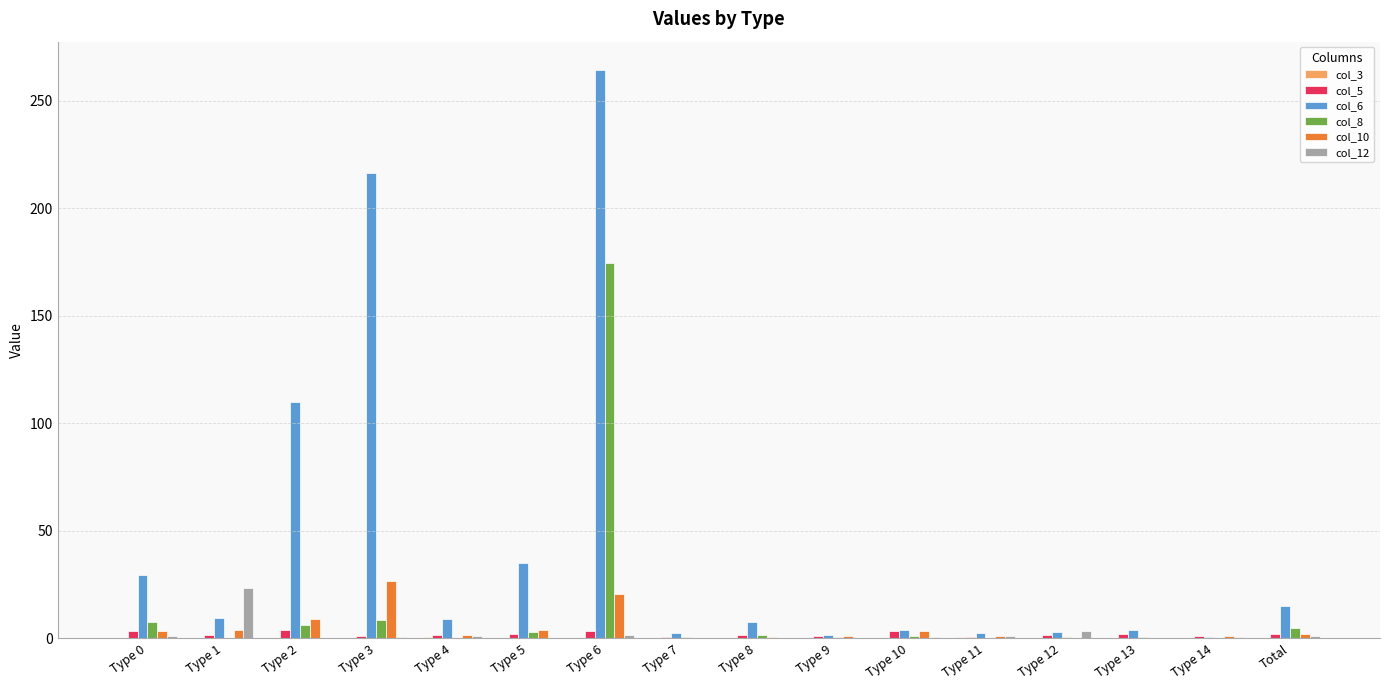

How many values in the col_6 series exceed 9?

8